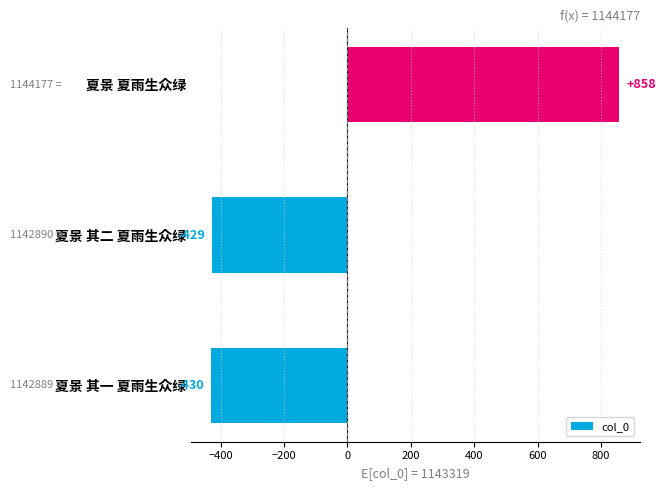

Which category has the highest value across all series?

夏景 夏雨生众绿